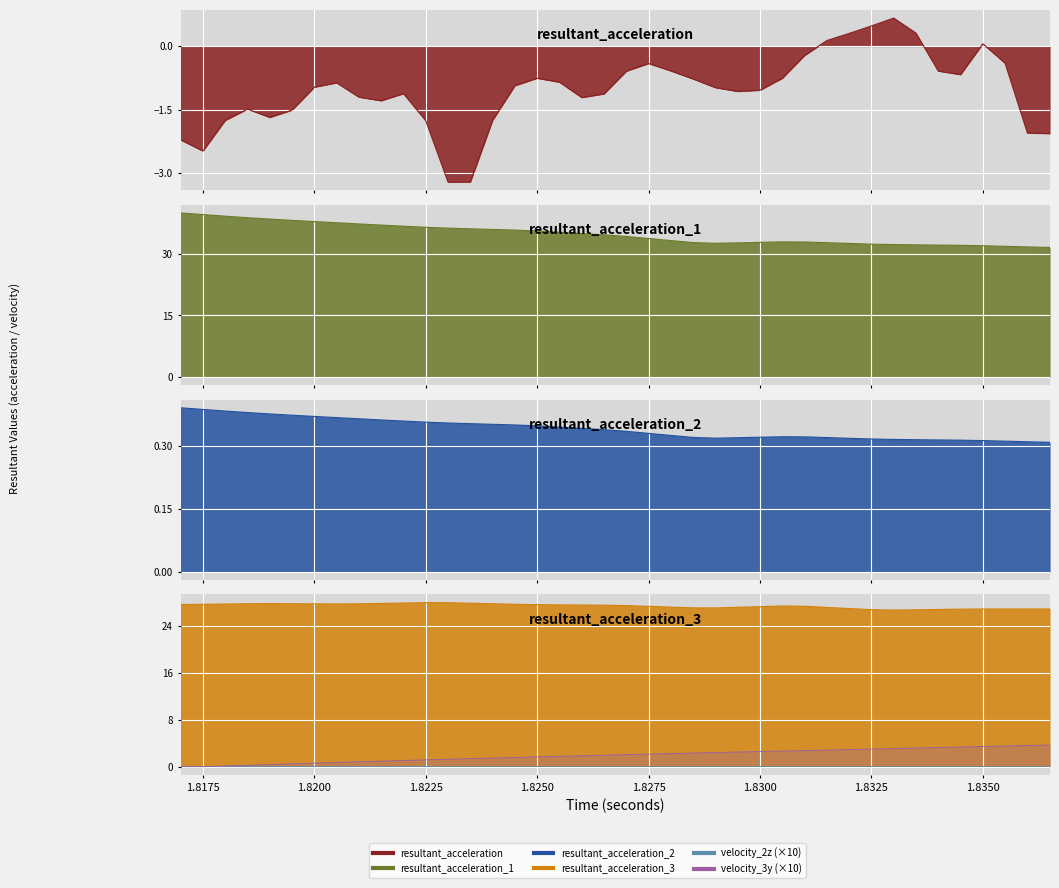

The value of velocity_3y at 1.8275 is 0.8. True or false?

False